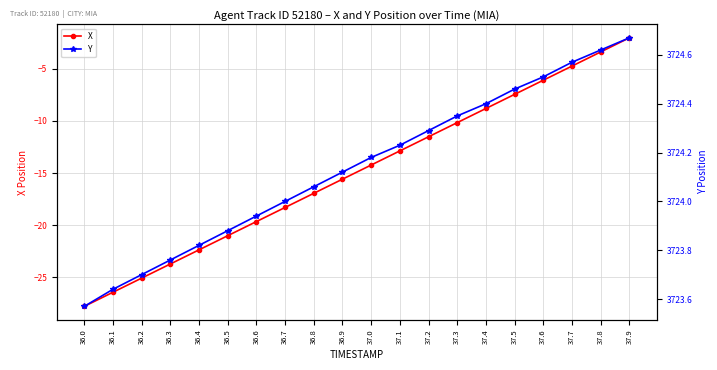

List the series in order of their peak value, highest first.

Y, X